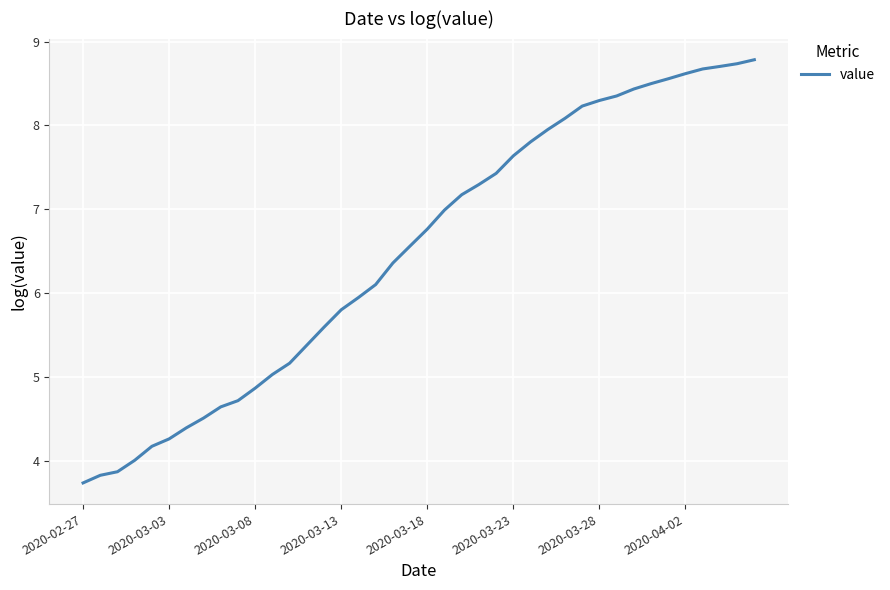

What is the greatest value displayed?

8.8